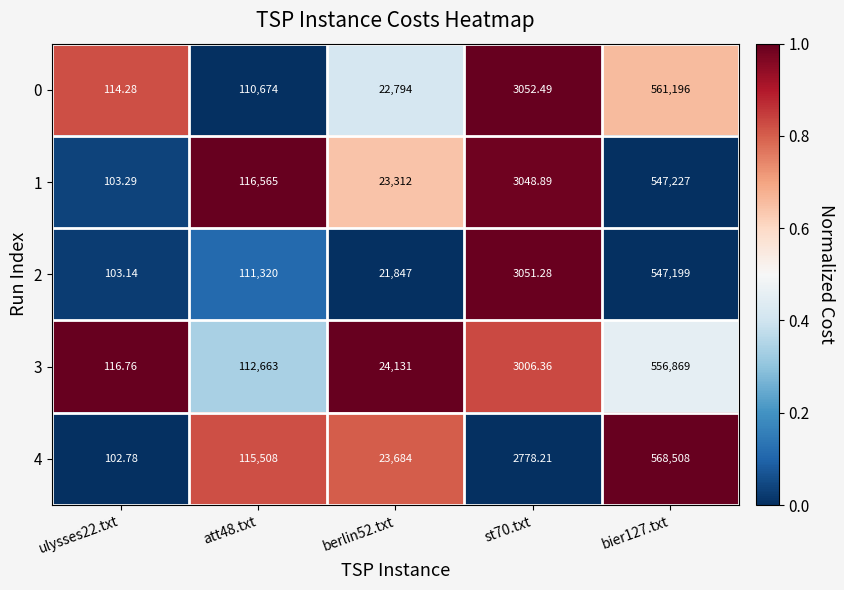

Is the value of 4 at ulysses22.txt greater than the value of 0 at bier127.txt?

No